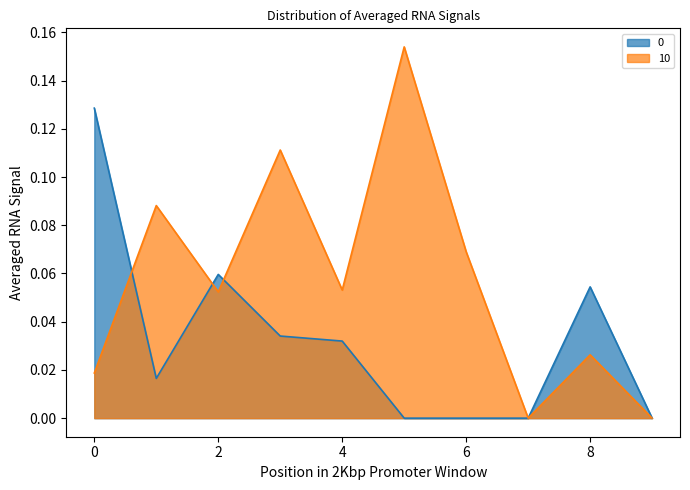

The 0 series shows 0.0 at 6. True or false?

True